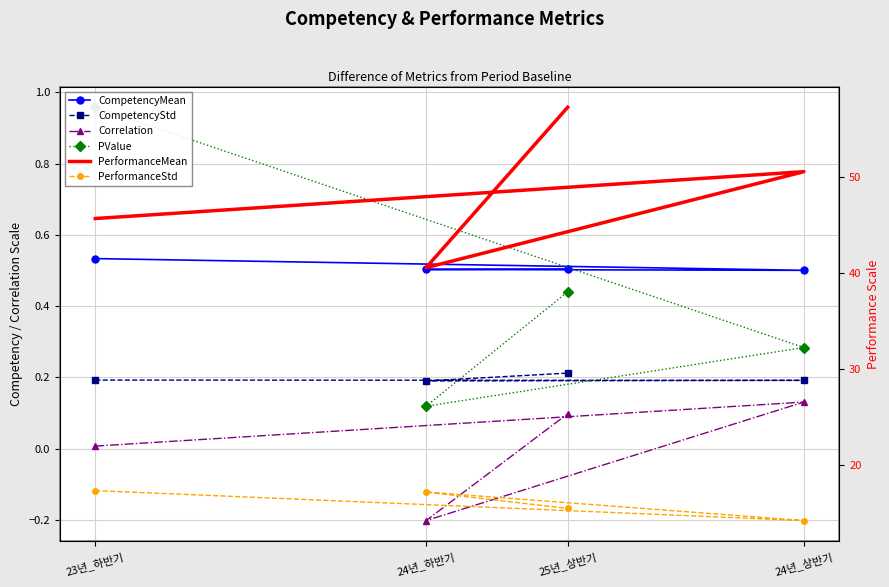

Where is PValue nearest to the value 0?

24년_하반기